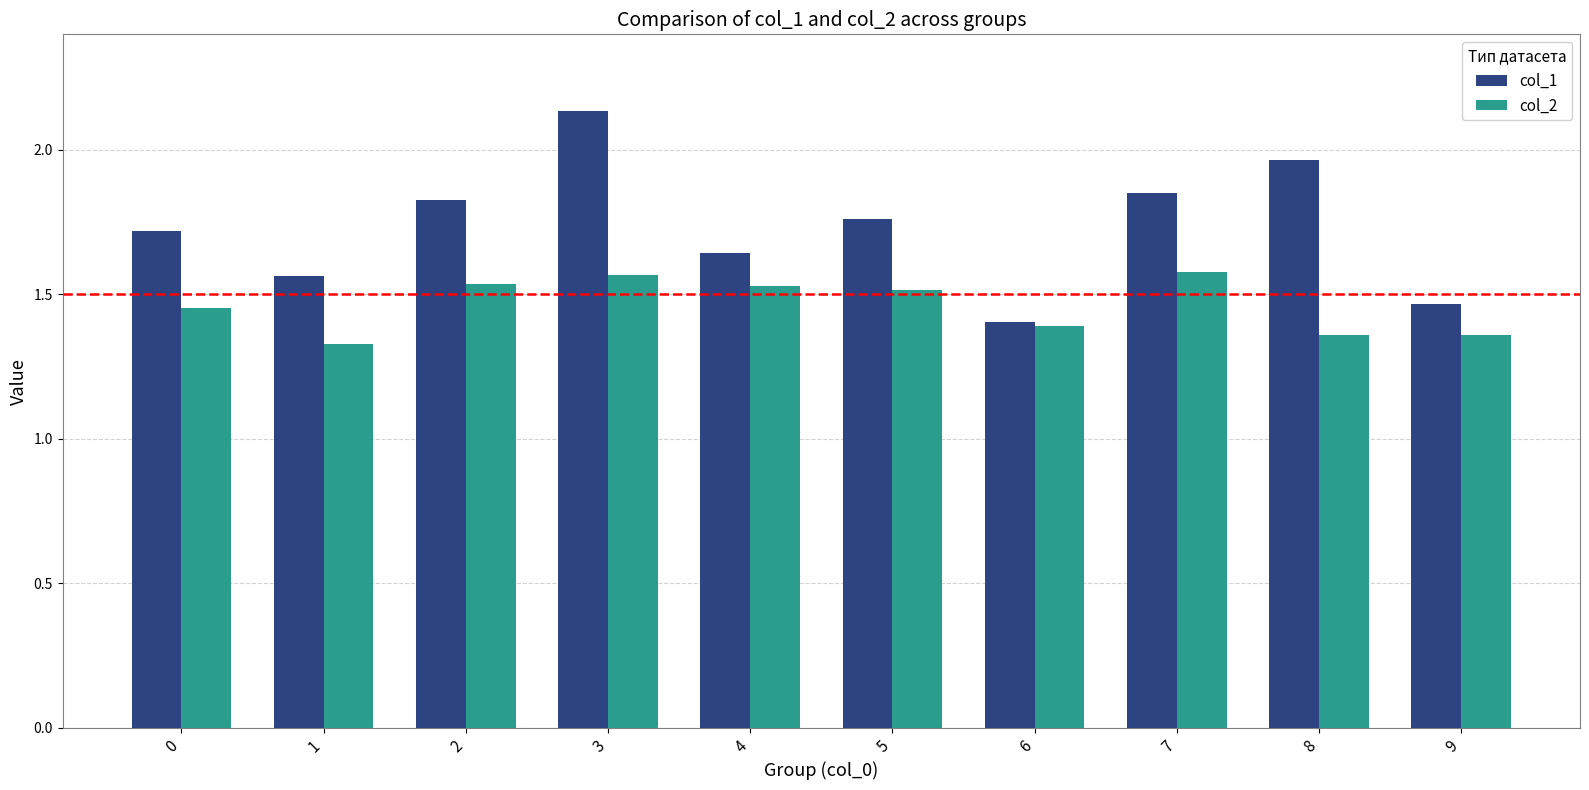

At 0, list the series in order from largest to smallest.

col_1, col_2